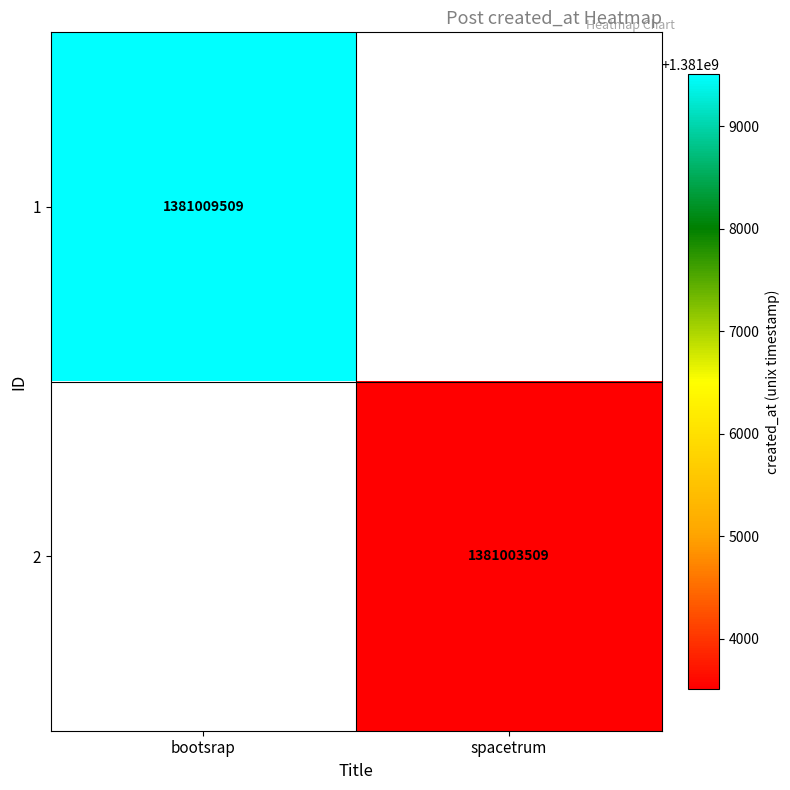

True or false: 2 has a value of 1381003509 at spacetrum.

True